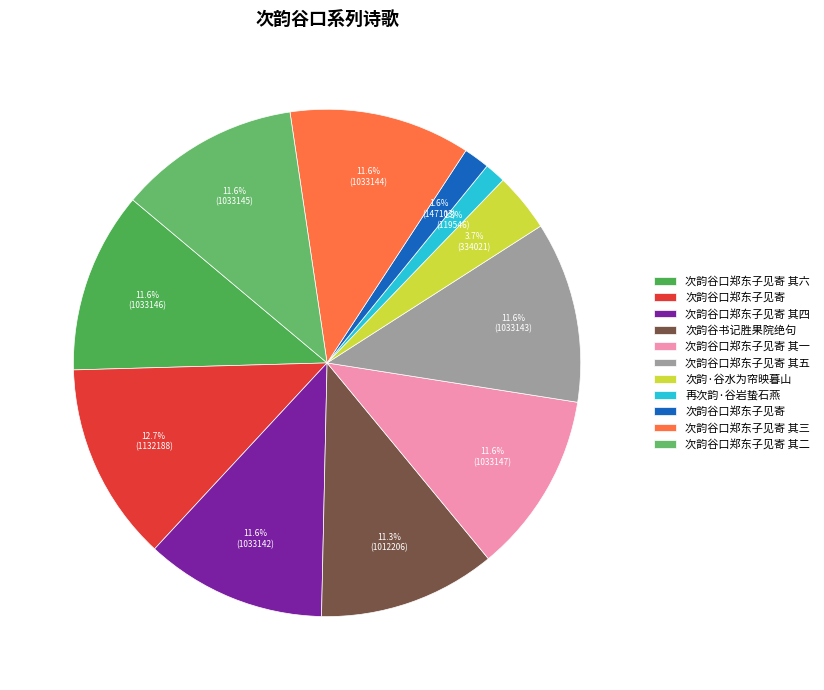

How many slices are in this pie chart?

11